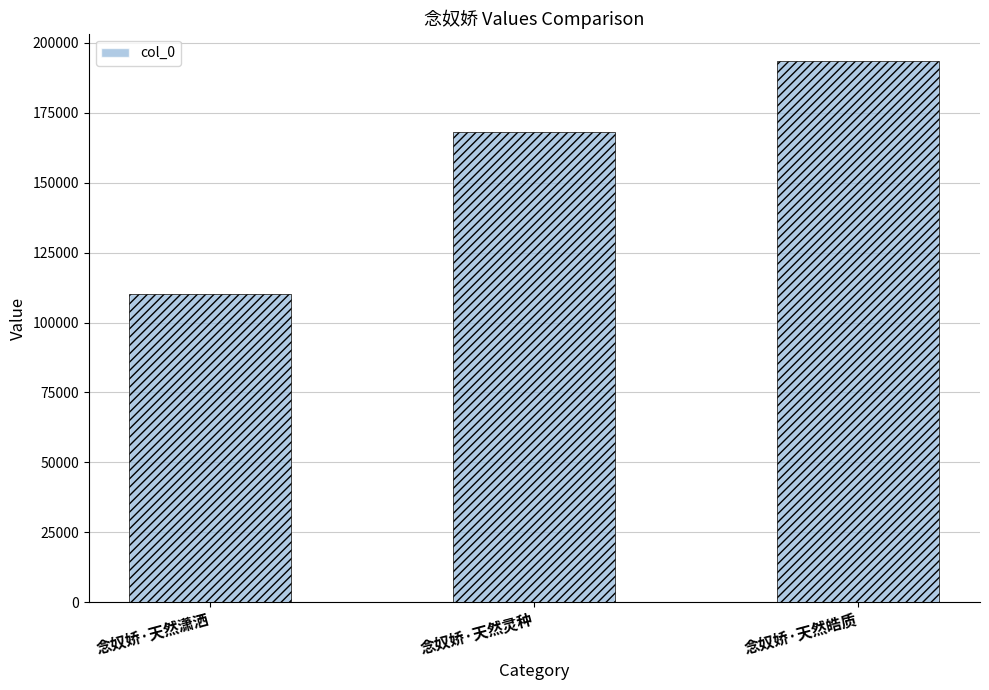

Is it true that the value at 念奴娇·天然灵种 is 168206?

True